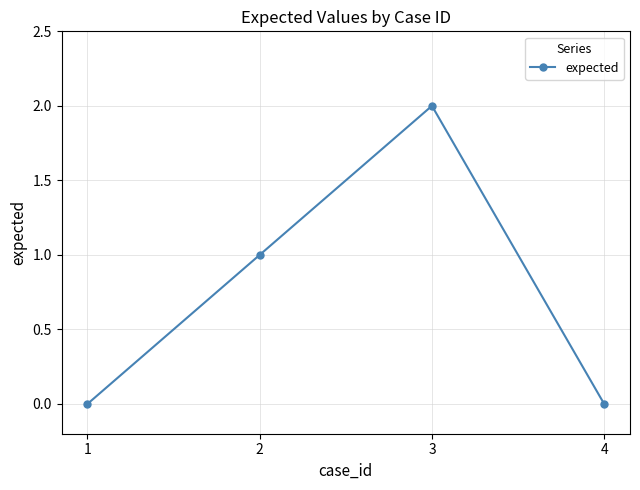

How many data points are less than 1?

2